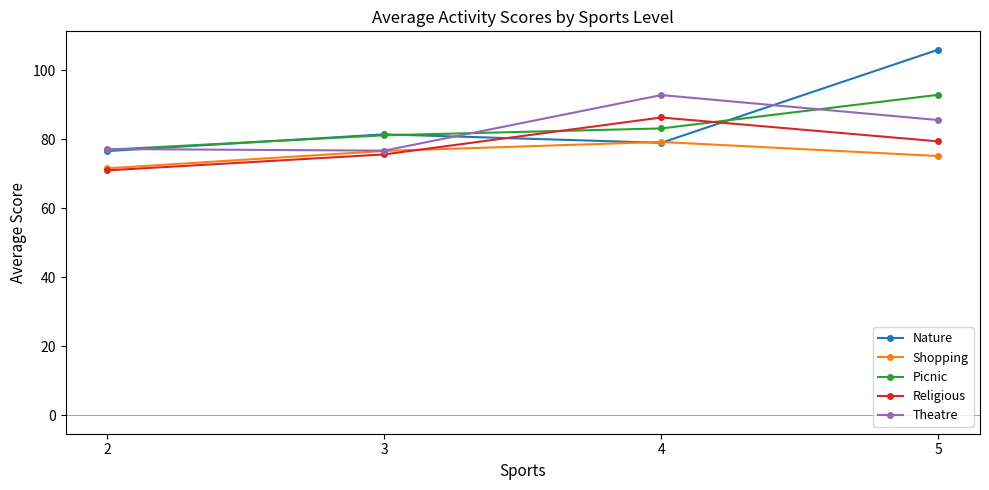

After their last crossing, which series has the higher values: Nature or Religious?

Nature